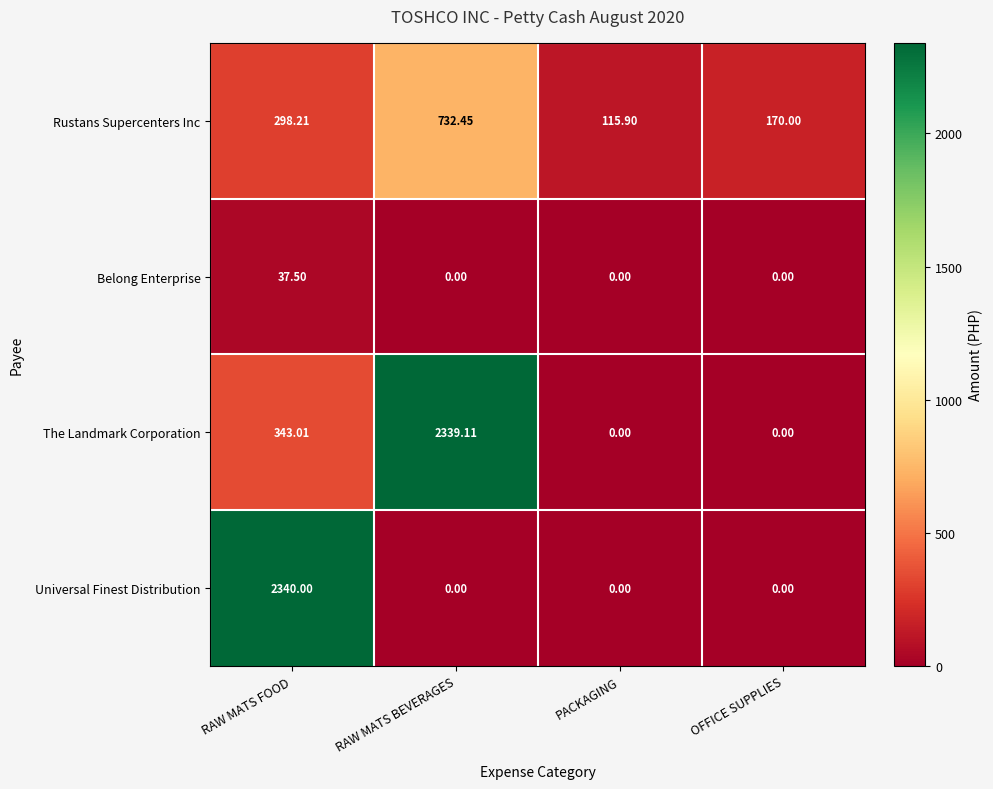

At which label does The Landmark Corporation first exceed 343?

RAW MATS FOOD